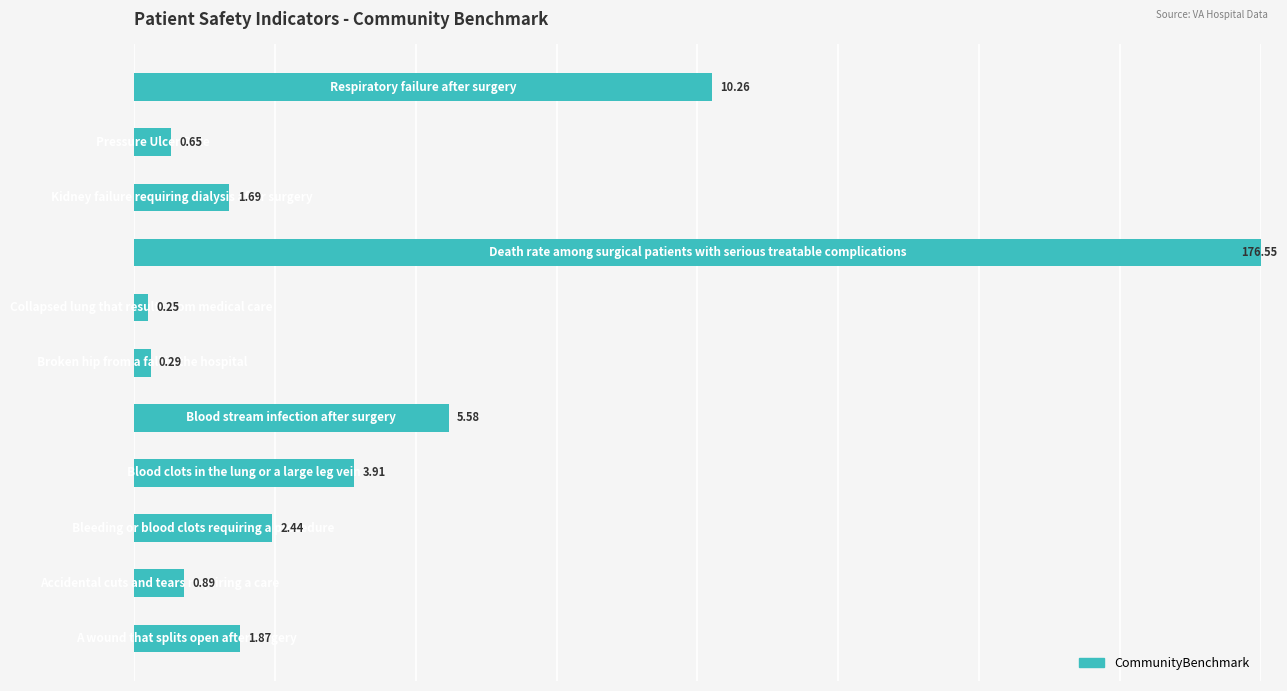

List the labels in order of value, smallest first.

6, 5, 9, 1, 8, 0, 2, 3, 4, 10, 7